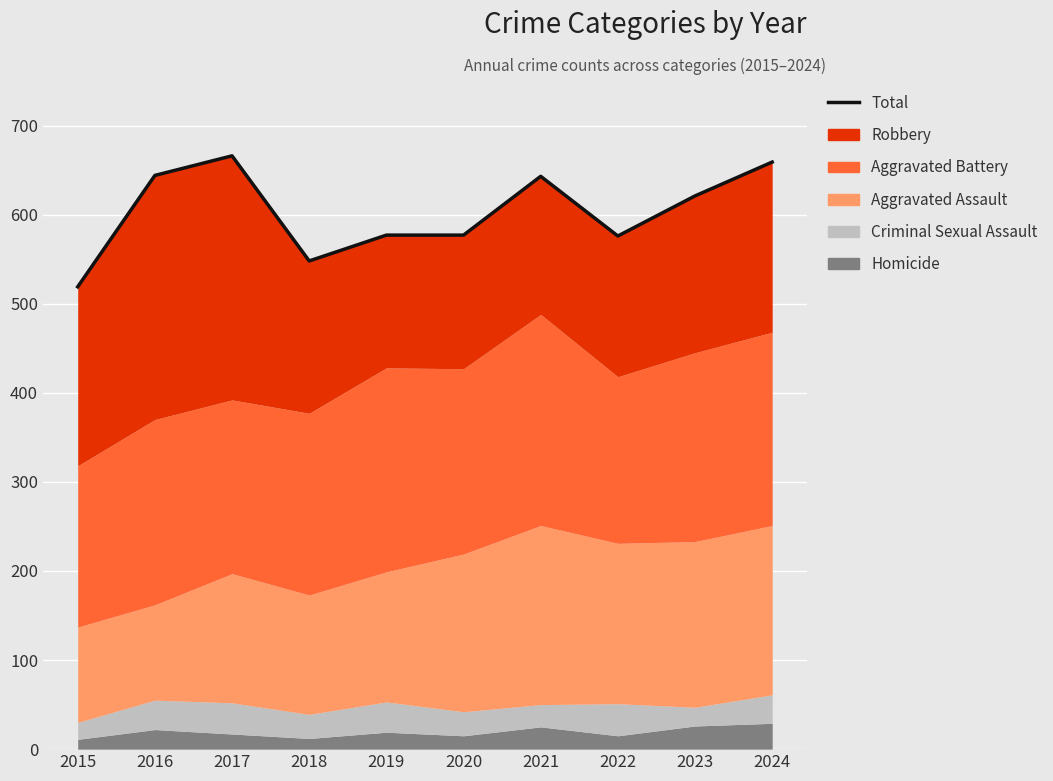

Reading left to right, what are all the values shown in this chart?

2015=519	2016=644	2017=666	2018=548	2019=577	2020=577	2021=643	2022=576	2023=621	2024=659